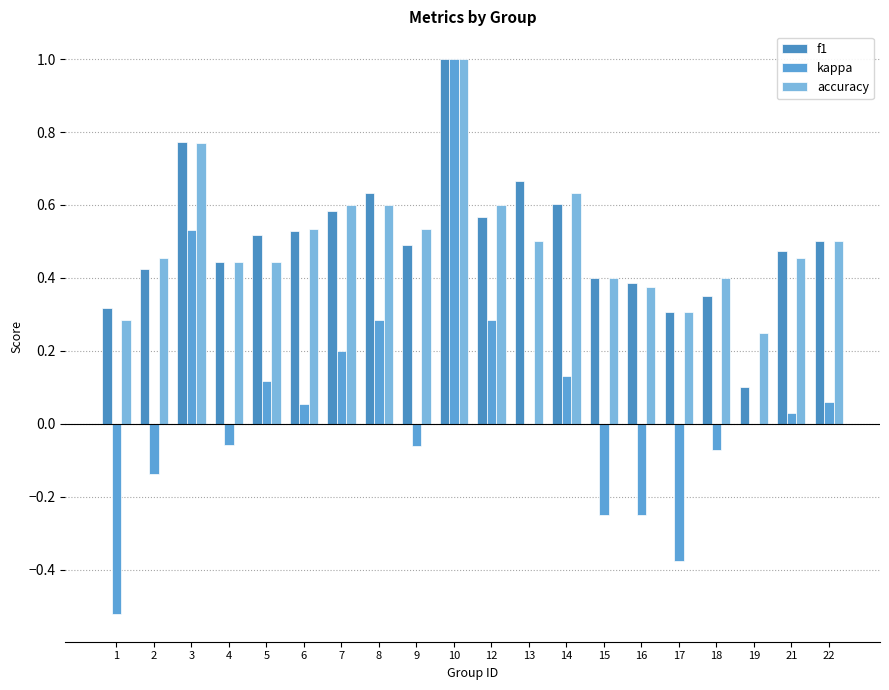

Between 4 and 7, which is larger?

7